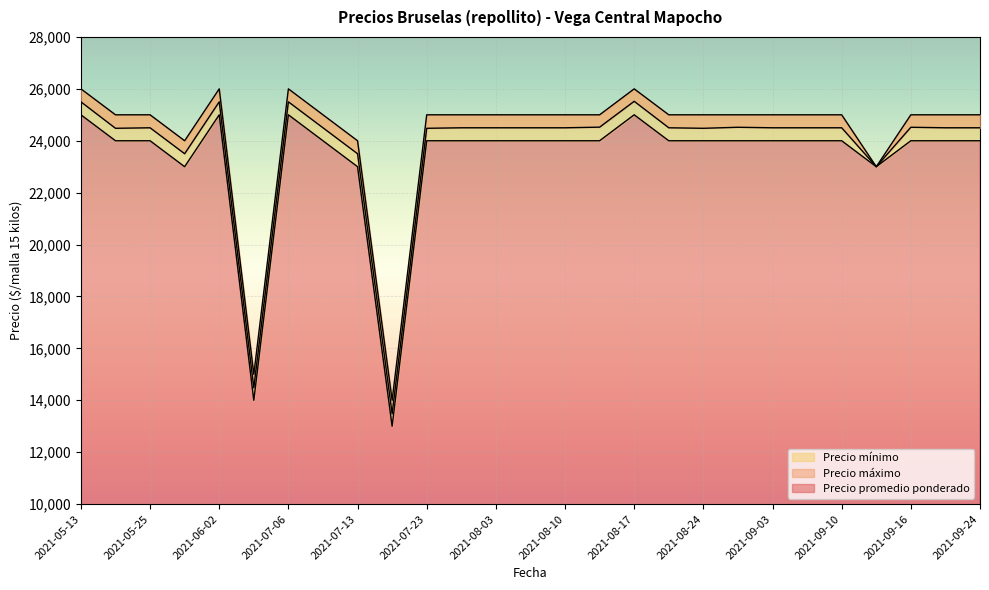

Is the value of Precio mínimo at 2021-05-13 greater than the value of Precio máximo at 2021-06-04?

Yes